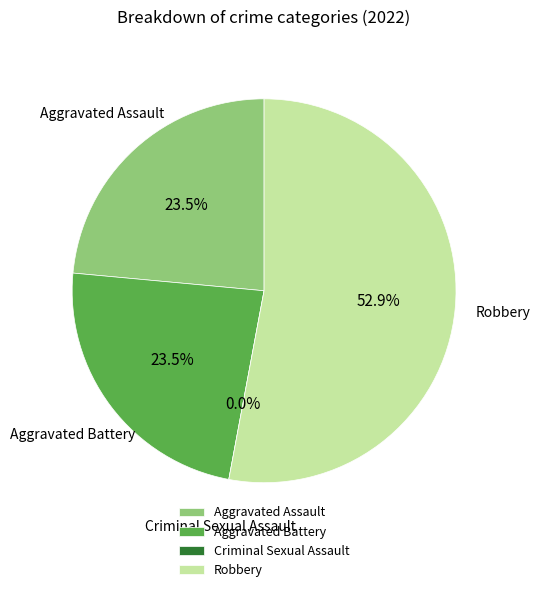

What portion of the pie excludes Aggravated Assault?

76.5%